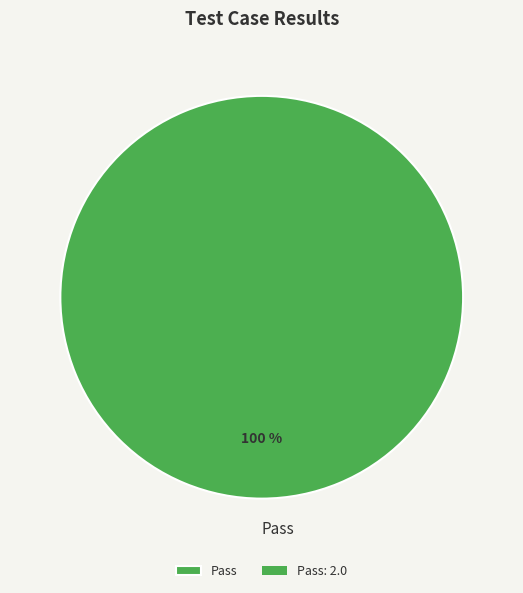

How many segments does this pie chart have?

1